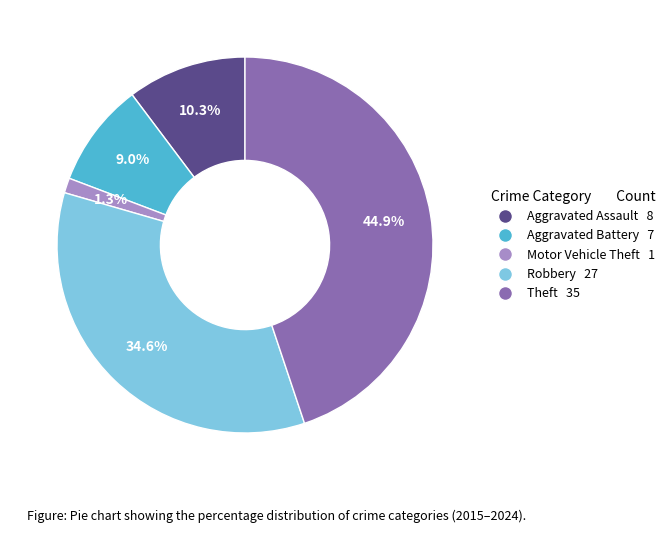

To the nearest percent, what percentage of the pie is Aggravated Battery?

9%